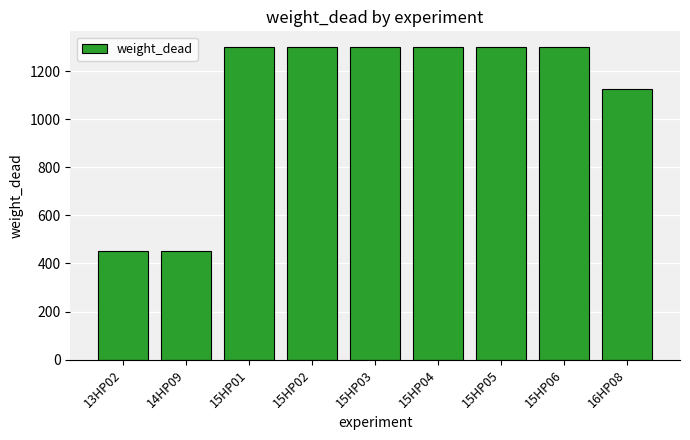

What is the smallest value displayed?

450